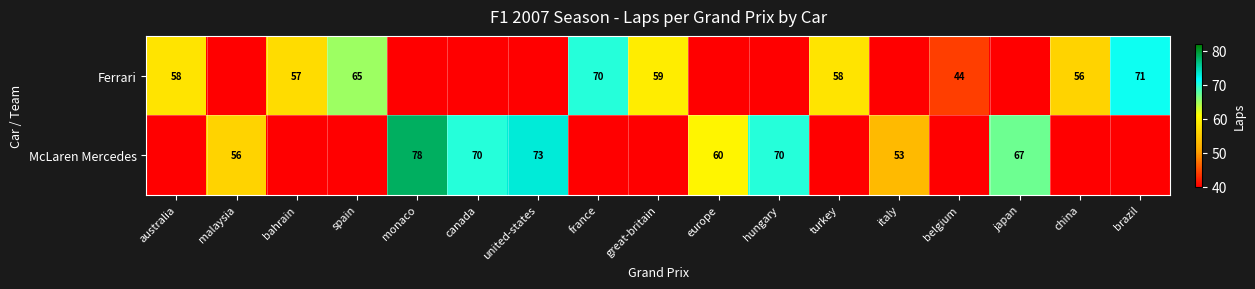

True or false: Ferrari has a value of 58 at australia.

True